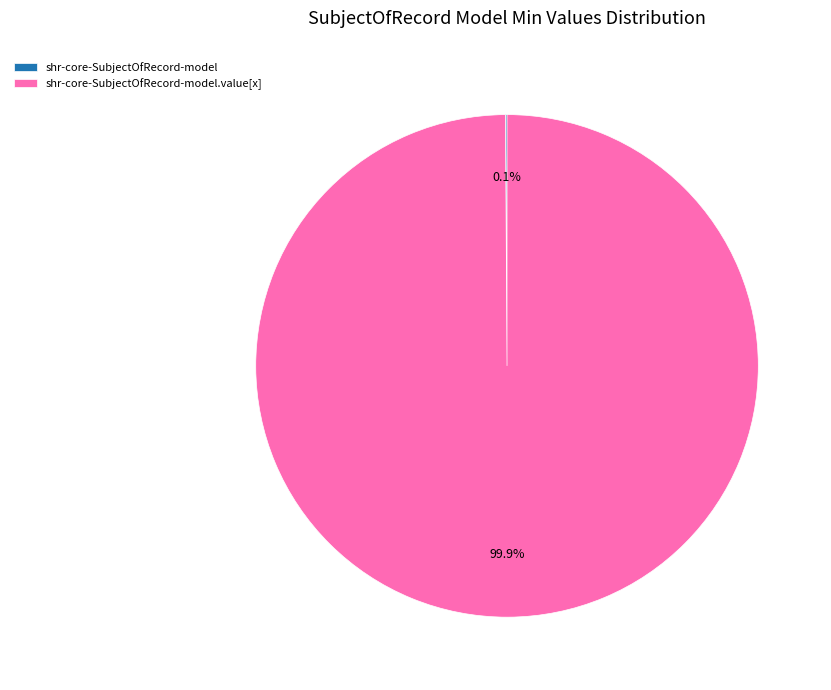

To the nearest percent, what is the difference between the shr-core-SubjectOfRecord-model and shr-core-SubjectOfRecord-model.value[x] slice percentages?

100%